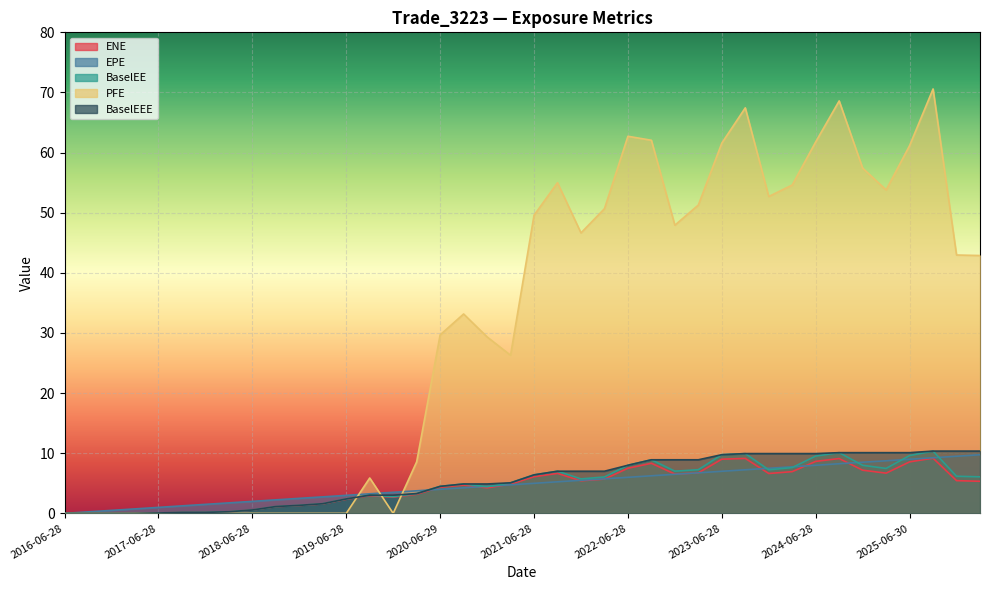

How many lines are shown in the chart?

5